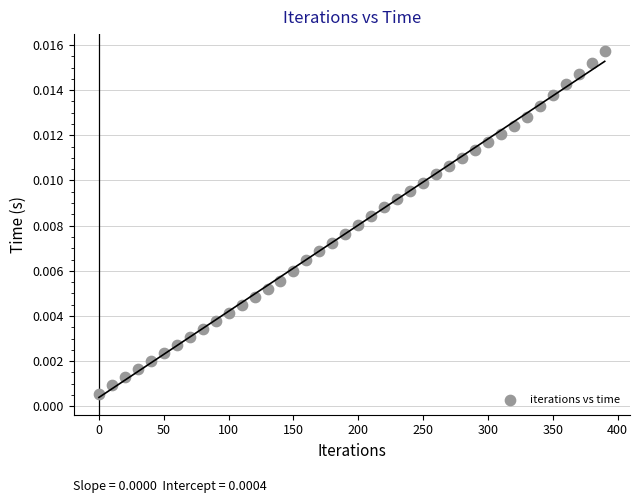

What is the range of X values (max minus min)?

390.0